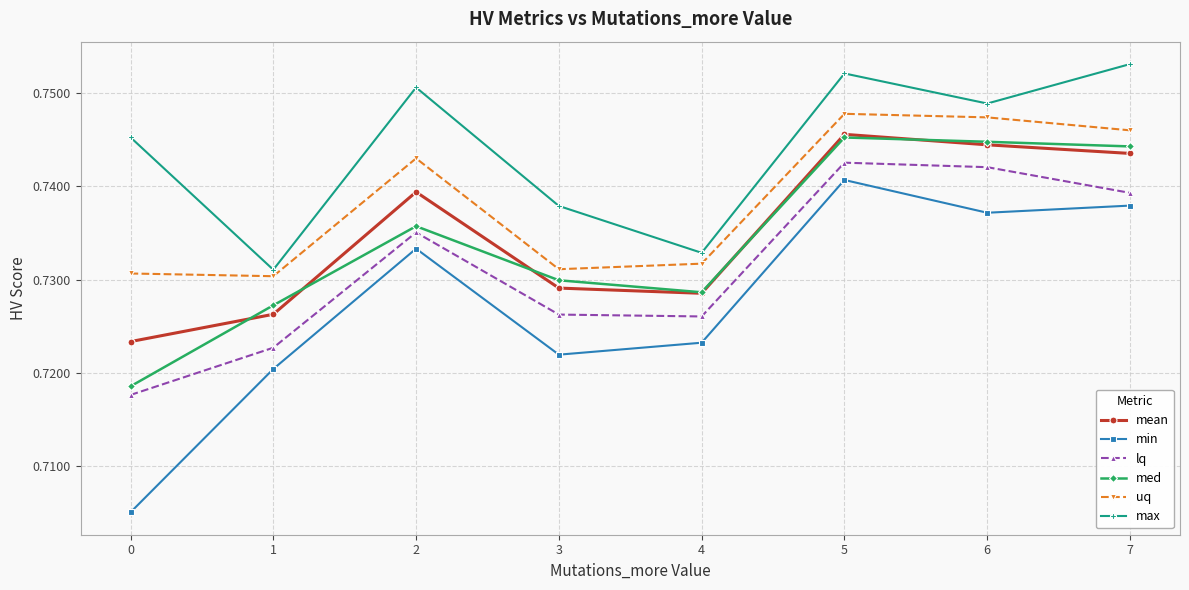

How many interior local peaks does the med series have?

2